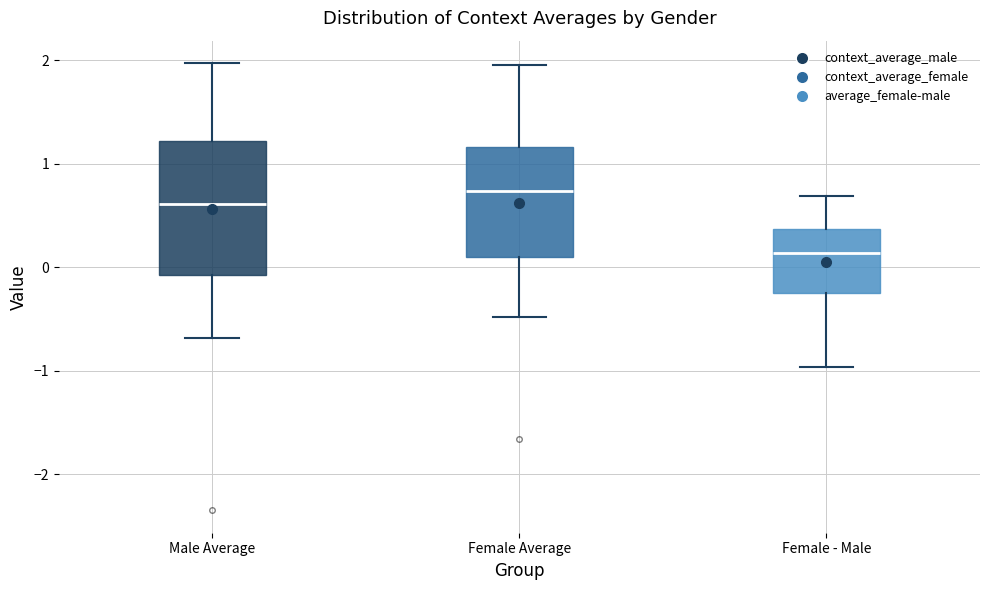

Reading left to right, transcribe this box plot: for each box, give where its median line is, the range the box spans, and where its two whiskers end, as read against the y-axis. The values are not printed on the chart, so give them approximately, as read against the axis.

Male Average: median 0.6, box -0.1 to 1.2, whiskers -0.7 to 2.0
Female Average: median 0.7, box 0.1 to 1.2, whiskers -0.5 to 2.0
Female - Male: median 0.1, box -0.2 to 0.4, whiskers -1.0 to 0.7